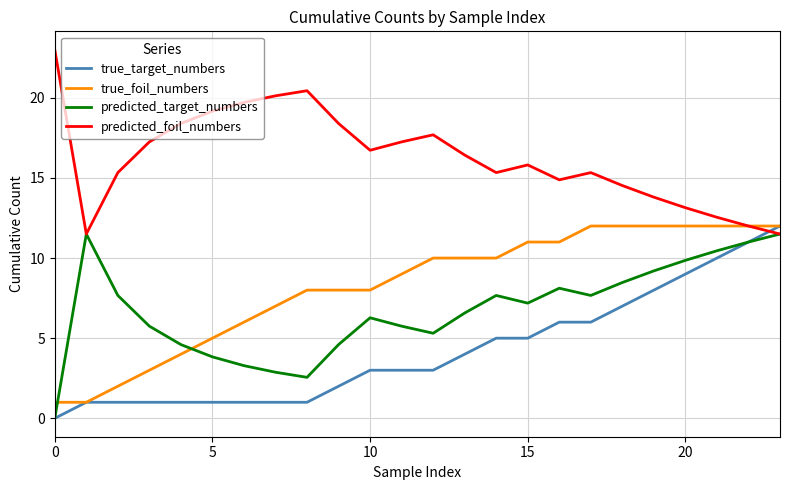

How many interior local peaks does the predicted_foil_numbers series have?

4